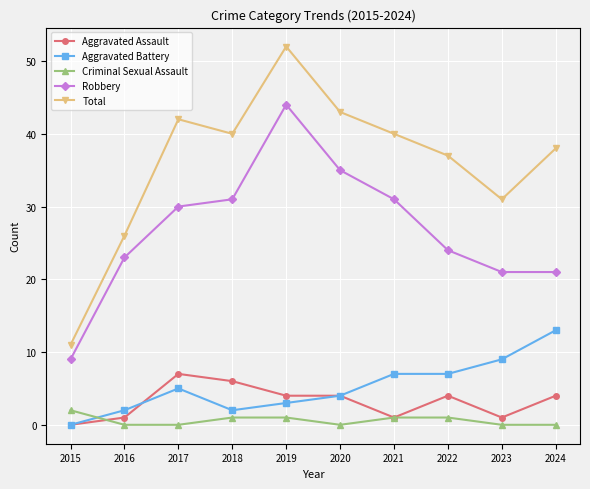

Reading right to left, list all the values displayed in this chart.

Aggravated Assault: 2024=4	2023=1	2022=4	2021=1	2020=4	2019=4	2018=6	2017=7	2016=1	2015=0
Aggravated Battery: 2024=13	2023=9	2022=7	2021=7	2020=4	2019=3	2018=2	2017=5	2016=2	2015=0
Criminal Sexual Assault: 2024=0	2023=0	2022=1	2021=1	2020=0	2019=1	2018=1	2017=0	2016=0	2015=2
Robbery: 2024=21	2023=21	2022=24	2021=31	2020=35	2019=44	2018=31	2017=30	2016=23	2015=9
Total: 2024=38	2023=31	2022=37	2021=40	2020=43	2019=52	2018=40	2017=42	2016=26	2015=11